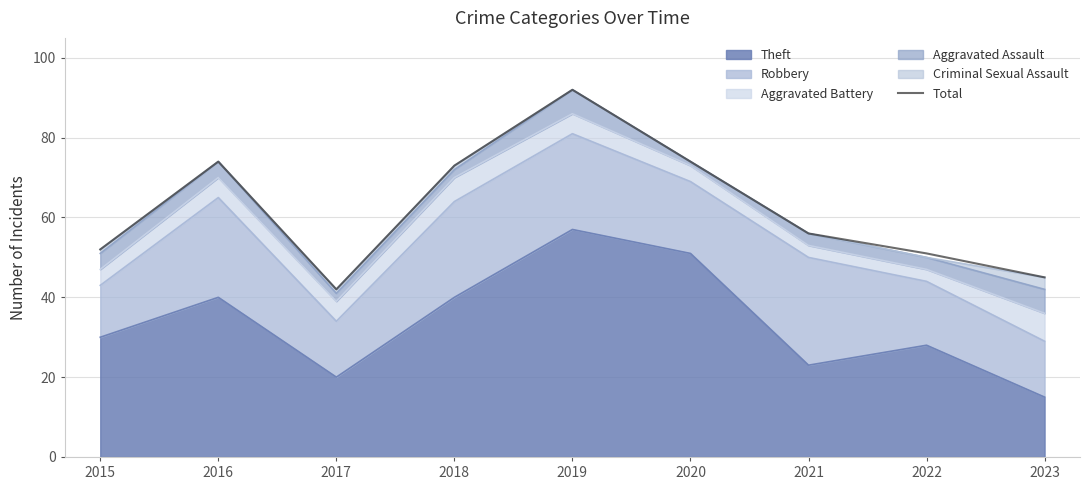

Is it true that the value at 2019 is 92?

True